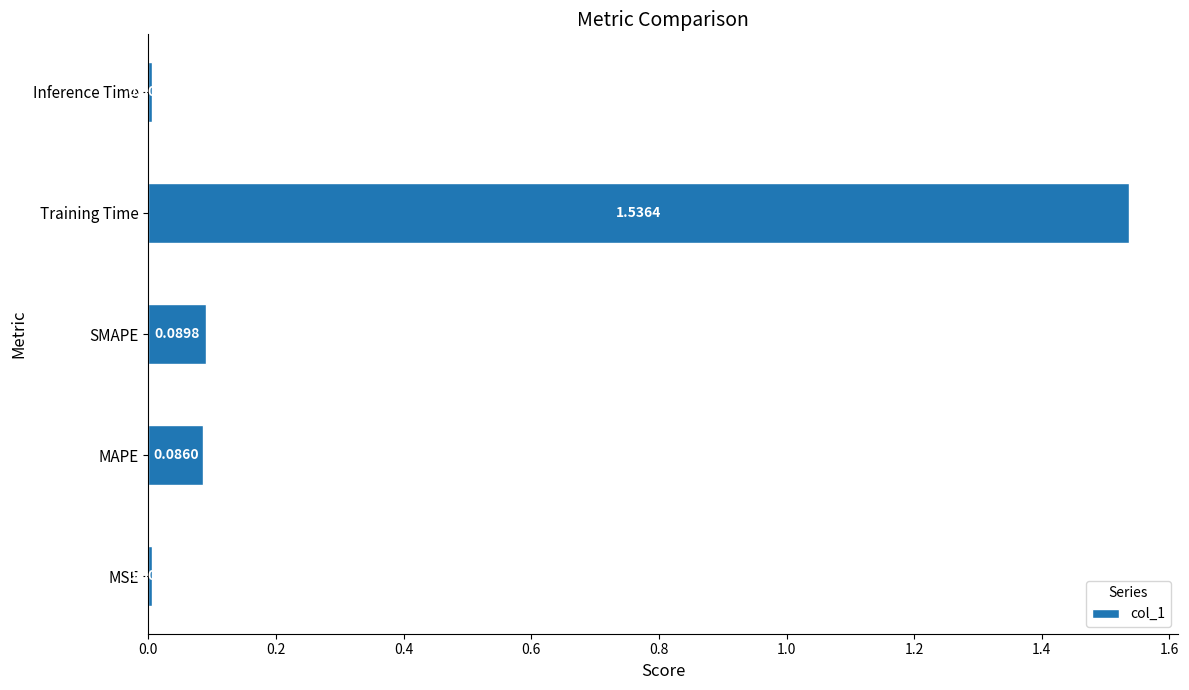

At which category does the chart reach its peak across all series?

Training Time